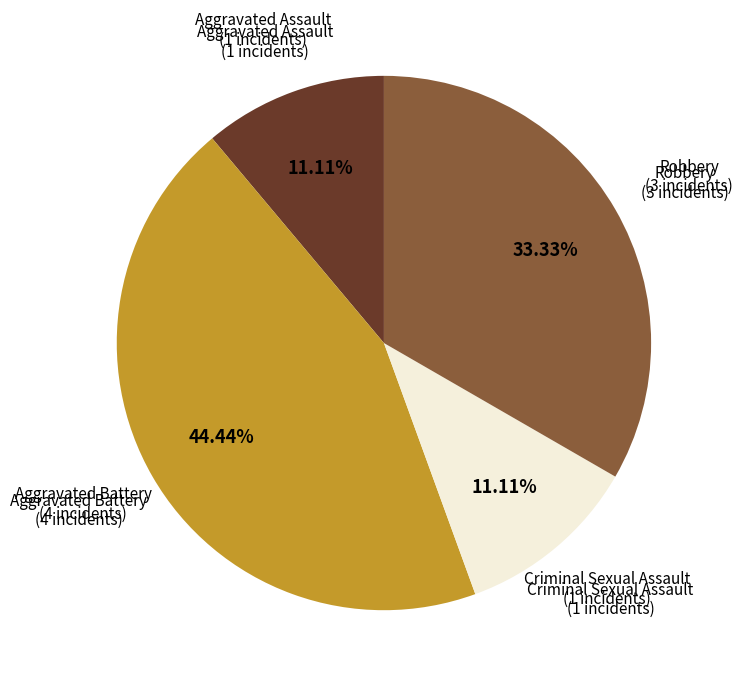

To the nearest percent, what percentage of the pie is Aggravated Battery?

44%